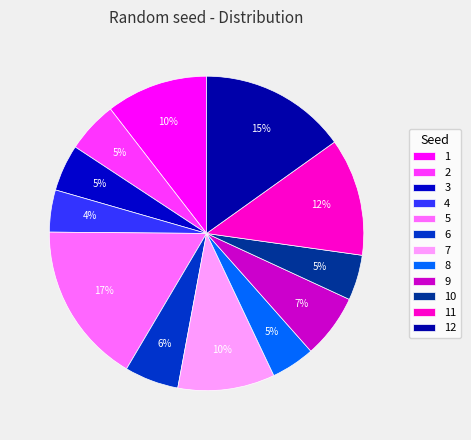

What portion of the pie excludes 4?

95.7%